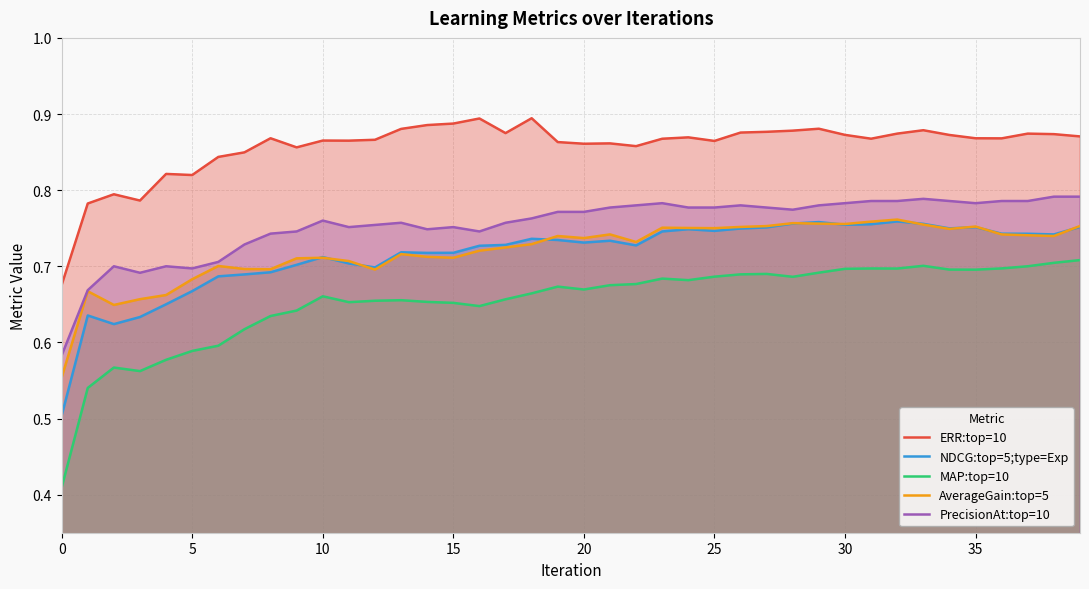

Between which two adjacent categories do AverageGain:top=5 and NDCG:top=5;type=Exp first intersect?

9 and 10